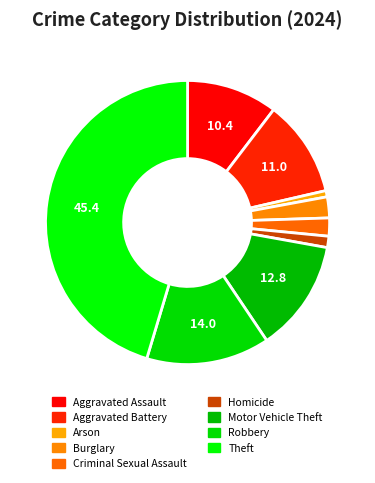

True or false: Burglary accounts for 2% of the total.

True